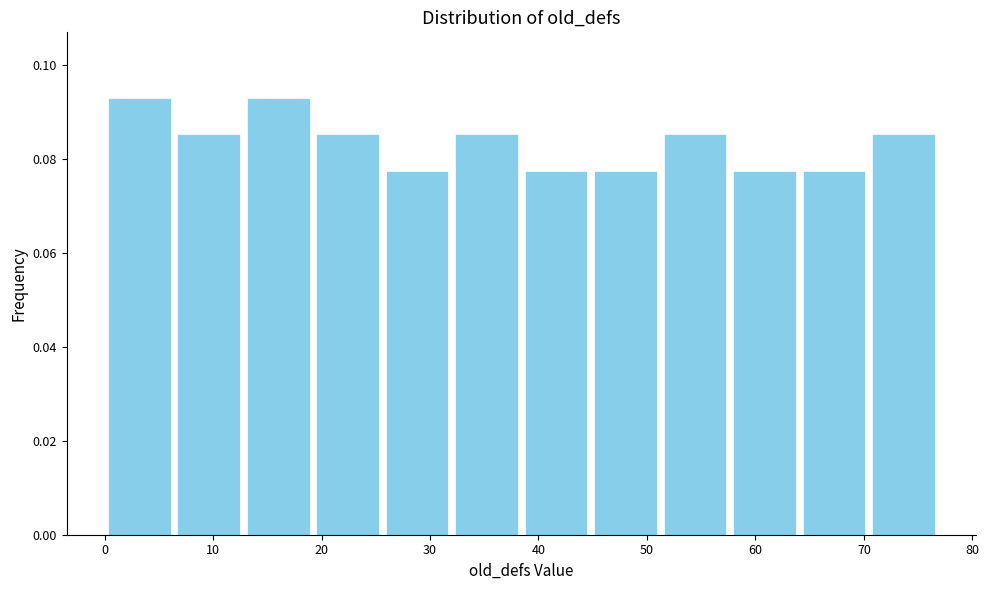

Reading left to right, list every bar in this chart as the range it spans on the x-axis followed by its height. Neither the bar edges nor the heights are printed on the chart, so give them approximately, as read against the axes.

0 to 6: 0.094
6 to 13: 0.086
13 to 19: 0.094
19 to 26: 0.086
26 to 32: 0.078
32 to 38: 0.086
38 to 45: 0.078
45 to 51: 0.078
51 to 58: 0.086
58 to 64: 0.078
64 to 70: 0.078
70 to 77: 0.086